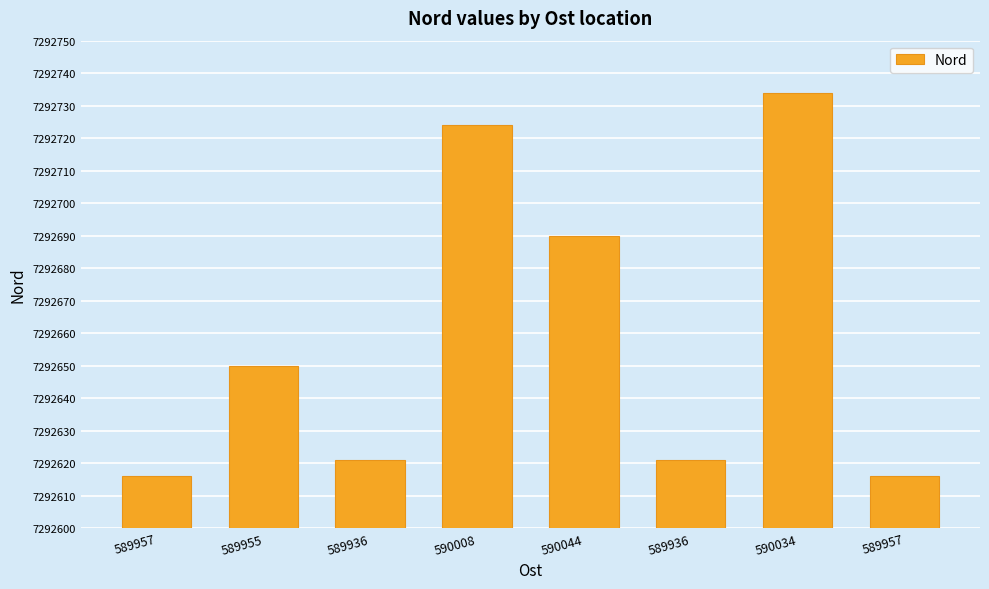

Are the bars horizontal?

No